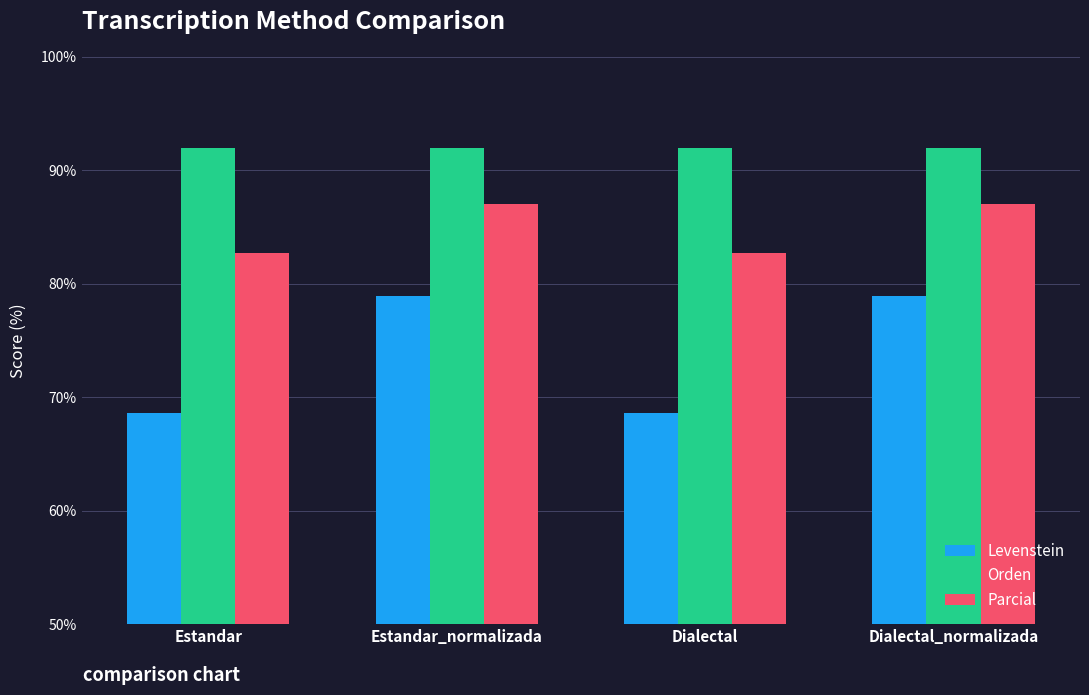

What is the minimum value shown in the chart?

68.6